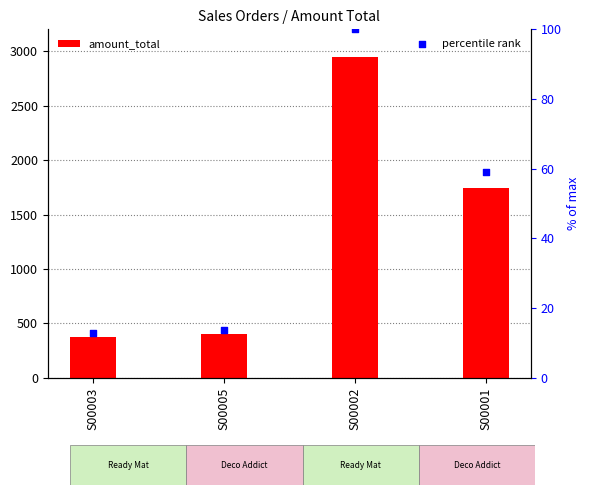

Which series reaches the minimum Y coordinate?

percentile rank